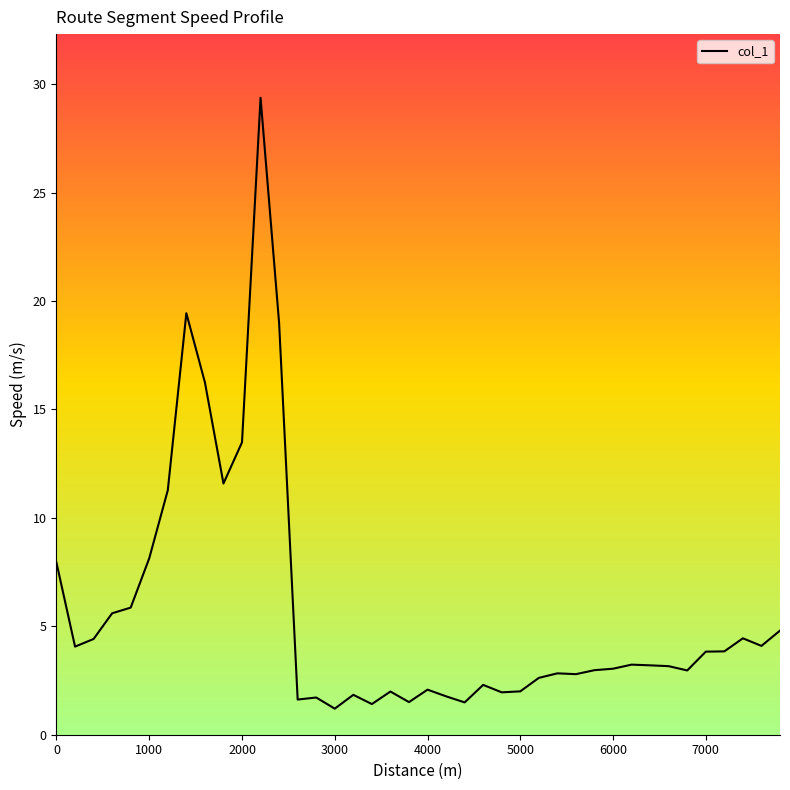

What is the greatest value displayed?

29.4